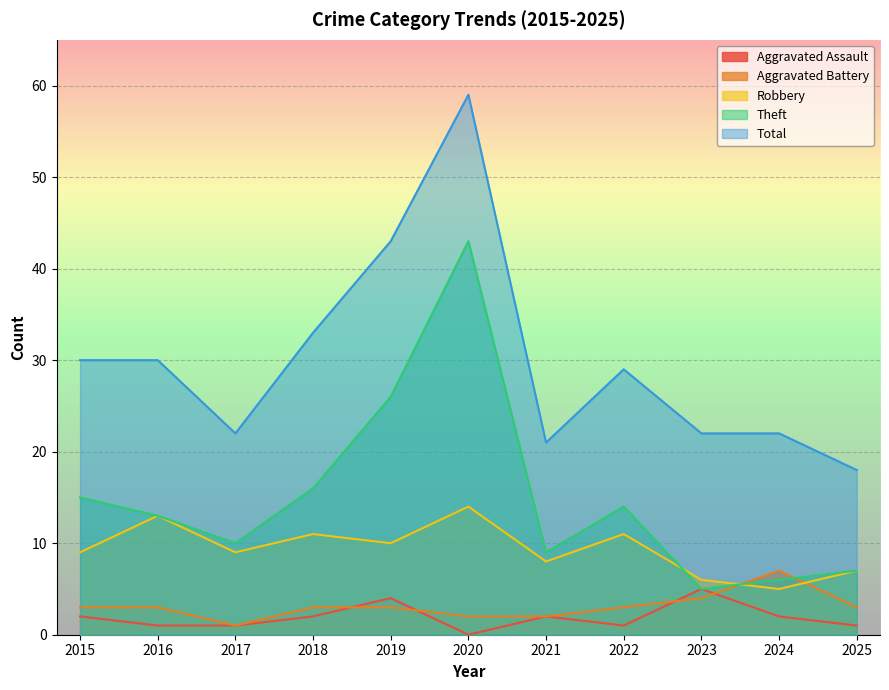

Reading left to right, transcribe all the data shown in this chart.

Aggravated Assault: 2015=2	2016=1	2017=1	2018=2	2019=4	2020=0	2021=2	2022=1	2023=5	2024=2	2025=1
Aggravated Battery: 2015=3	2016=3	2017=1	2018=3	2019=3	2020=2	2021=2	2022=3	2023=4	2024=7	2025=3
Robbery: 2015=9	2016=13	2017=9	2018=11	2019=10	2020=14	2021=8	2022=11	2023=6	2024=5	2025=7
Theft: 2015=15	2016=13	2017=10	2018=16	2019=26	2020=43	2021=9	2022=14	2023=5	2024=6	2025=7
Total: 2015=30	2016=30	2017=22	2018=33	2019=43	2020=59	2021=21	2022=29	2023=22	2024=22	2025=18